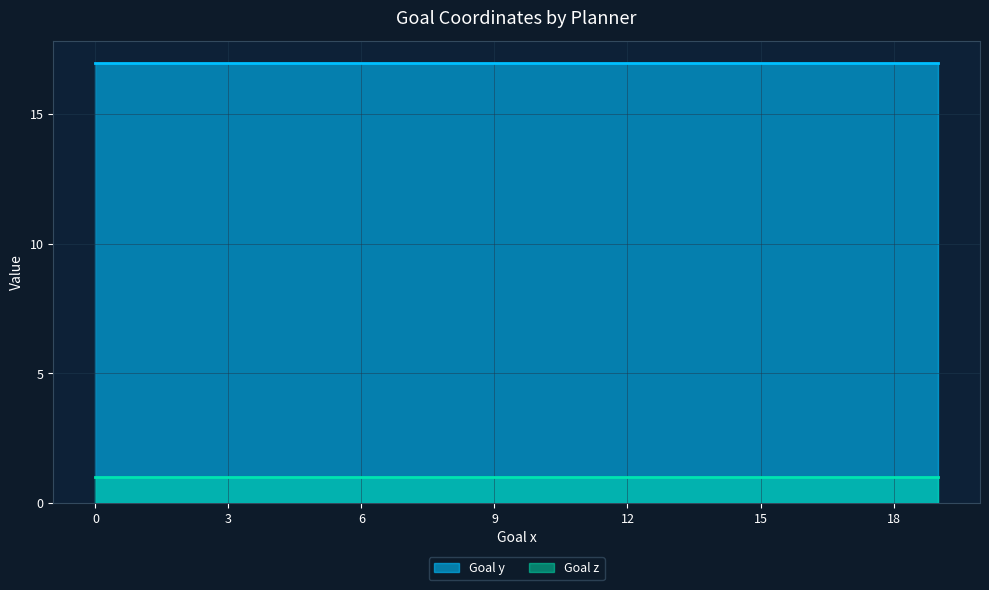

Is it true that Goal y equals 17 at 0?

True